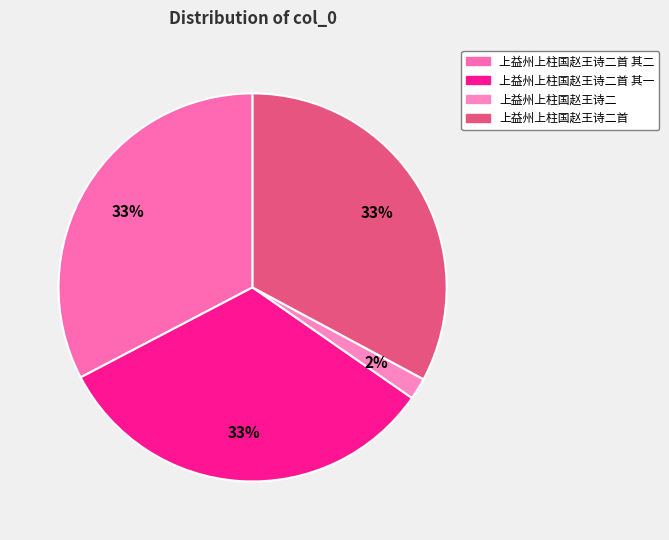

Is it true that 上益州上柱国赵王诗二首 其一 is 33% of the pie?

True